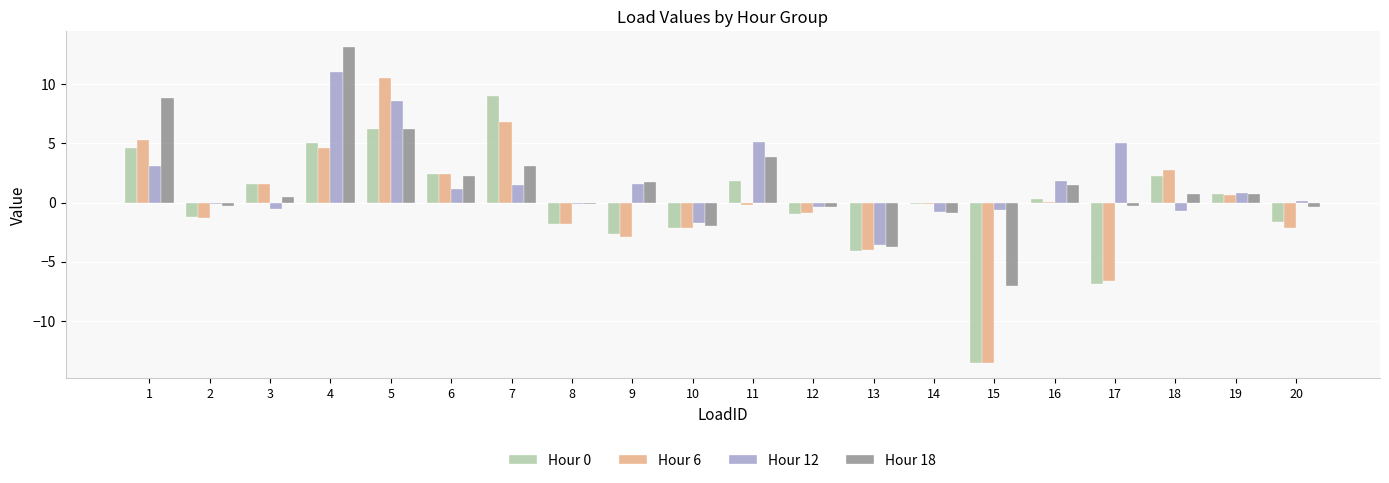

The Hour 0 series shows -3.6 at 9. True or false?

False